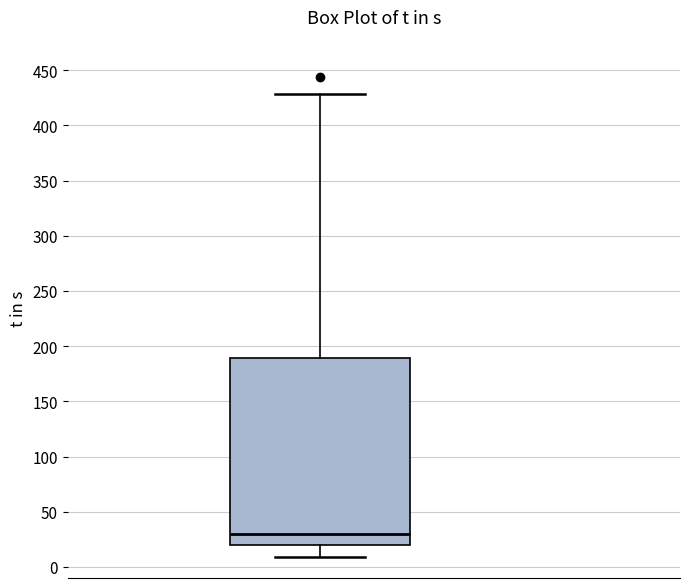

Read this box plot against the y-axis: the position of the median line, the range covered by the box, and the ends of both whiskers. The values are not printed on the chart, so give them approximately, as read against the axis.

median 30, box 20 to 190, whiskers 10 to 430